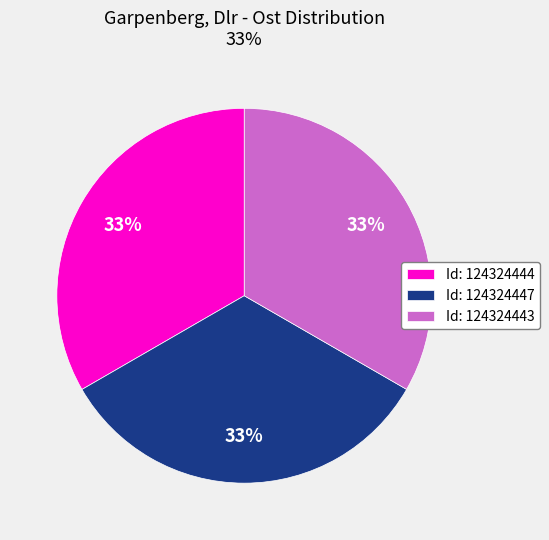

Count the number of slices in the pie.

3